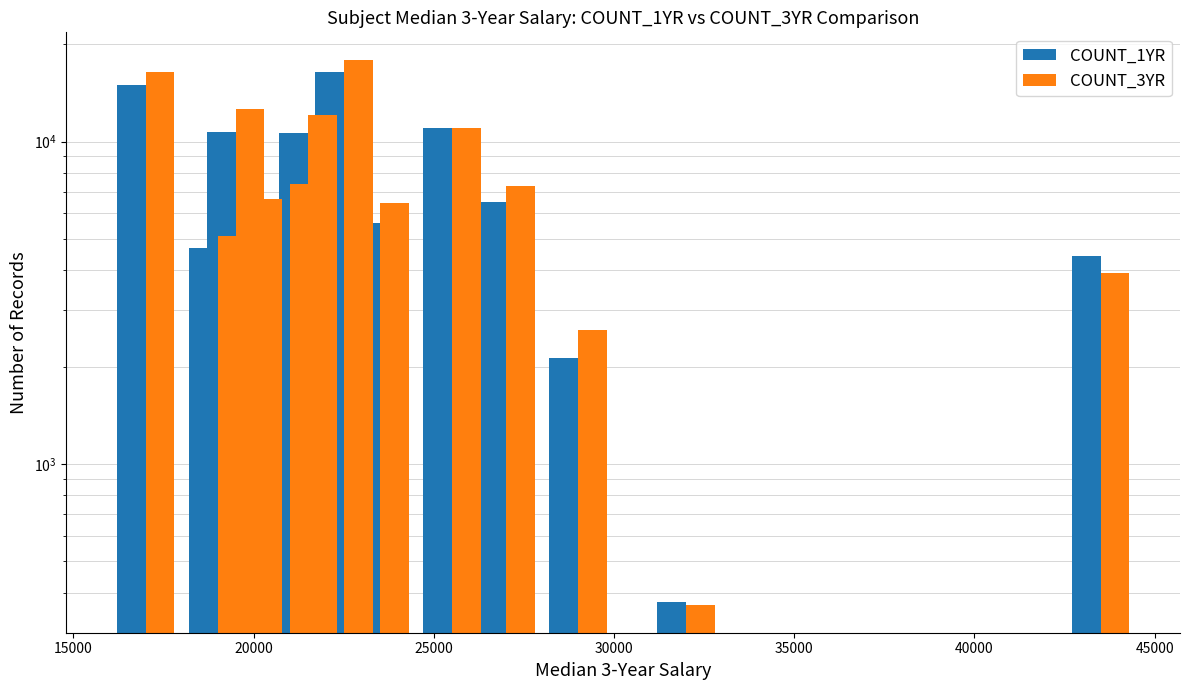

Rank the series at 25000 from highest to lowest value.

COUNT_3YR, COUNT_1YR